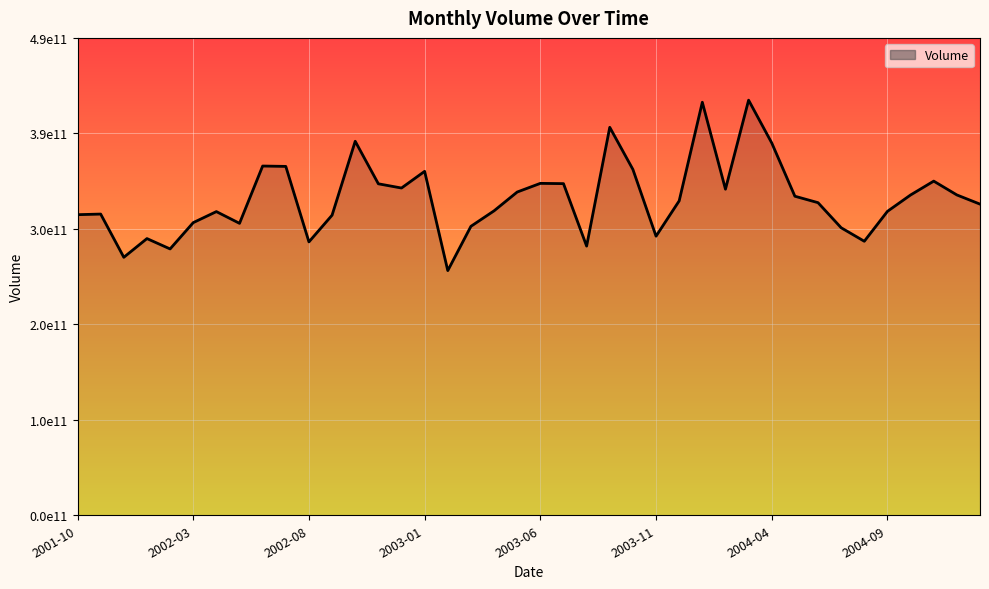

Which category has the highest value across all series?

2004-03